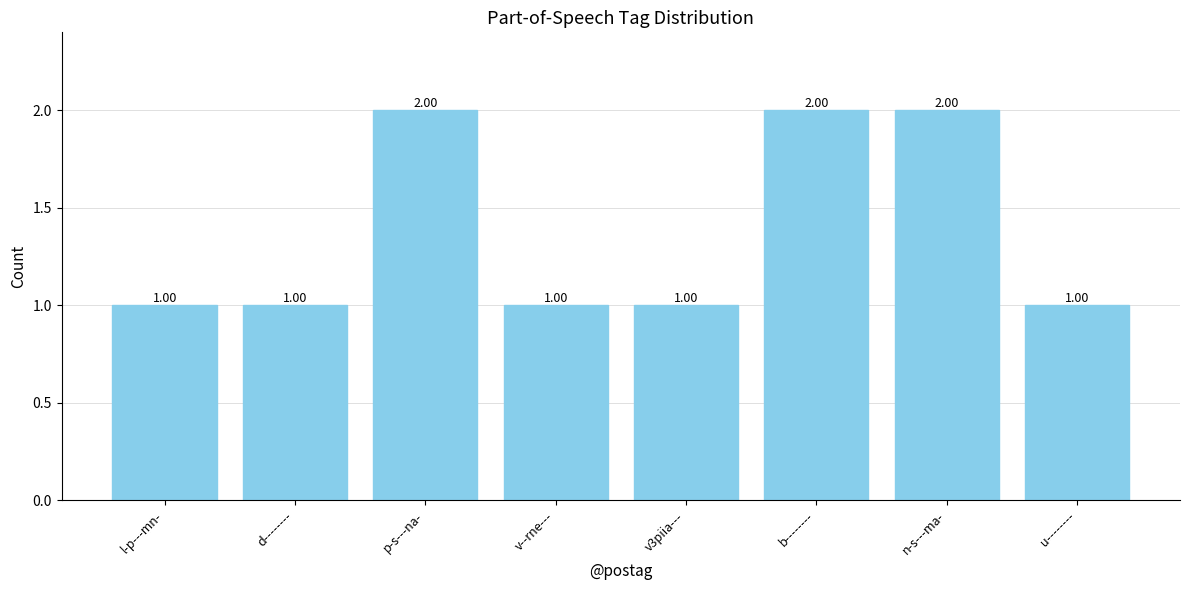

What is the maximum value shown in the chart?

2